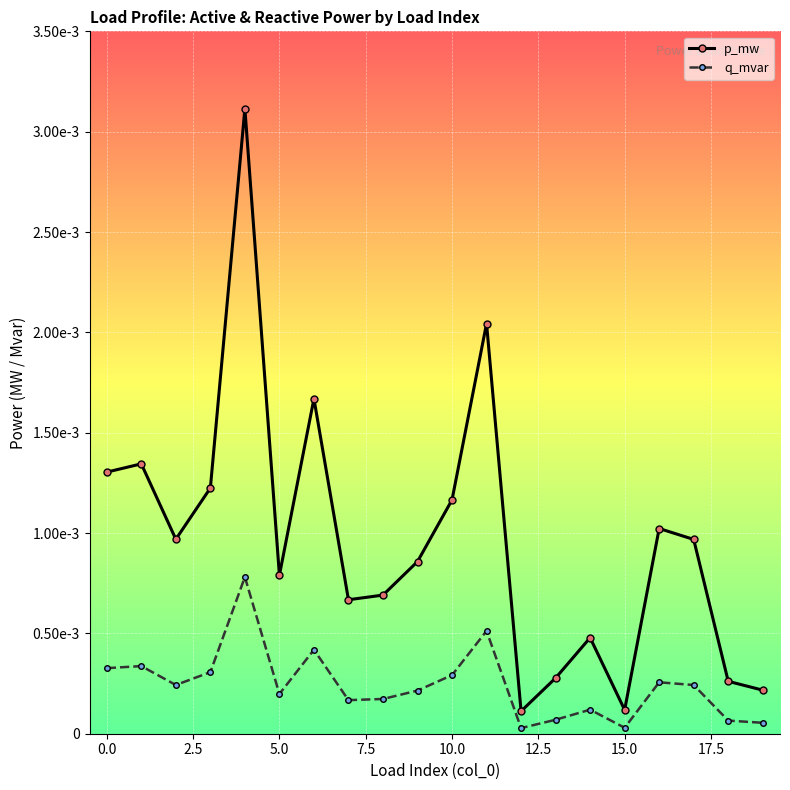

What are all the series names shown in the legend?

p_mw, q_mvar